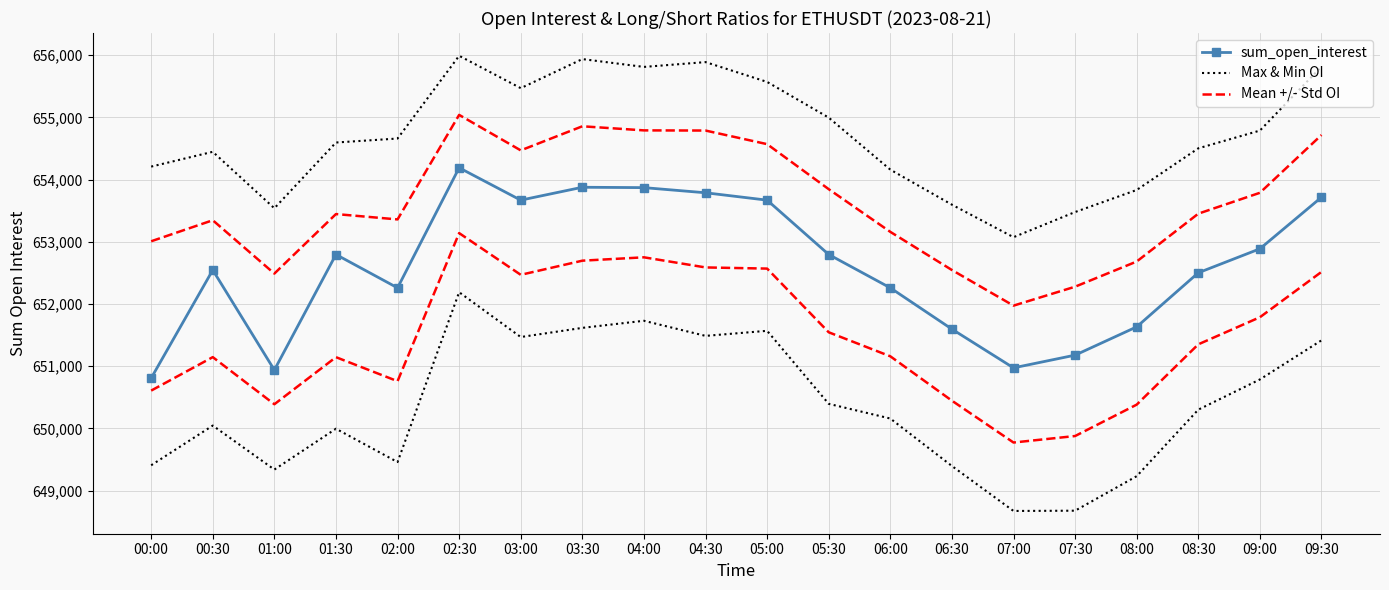

How many data points does each series have?

20